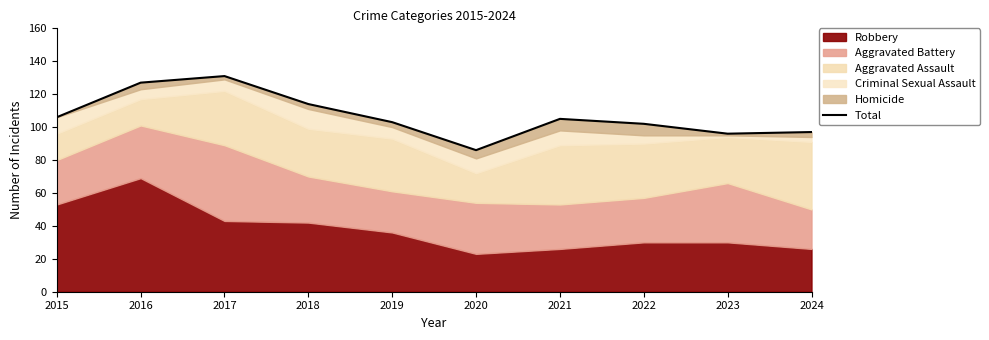

True or false: the data shows 35 at 2021.

False